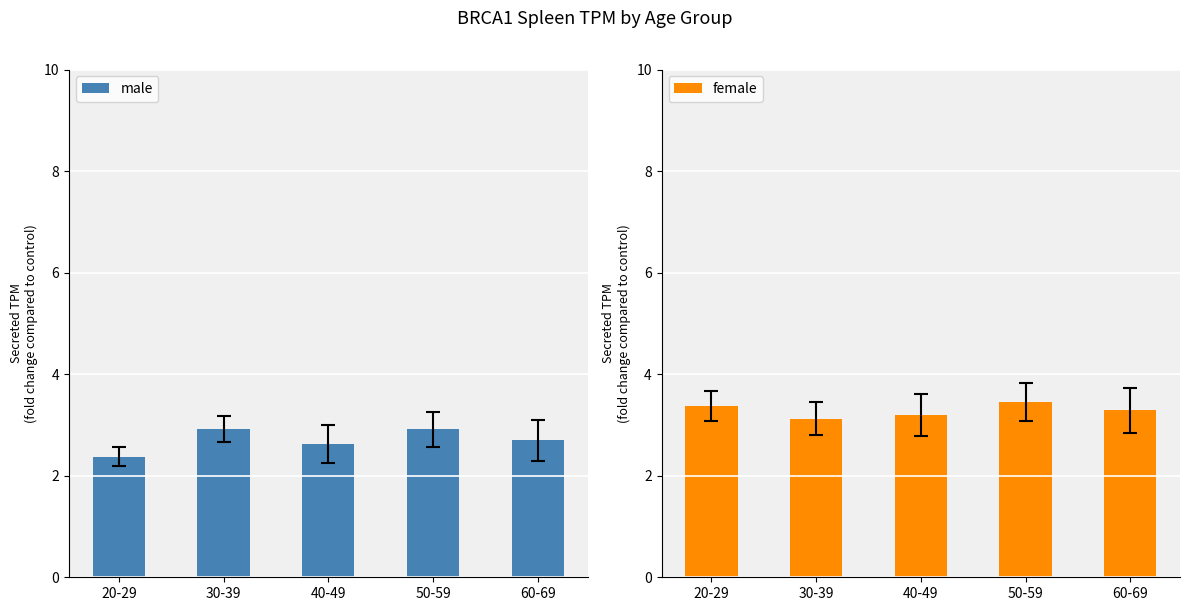

What is the difference between the maximum and second lowest values in the male series?

0.3